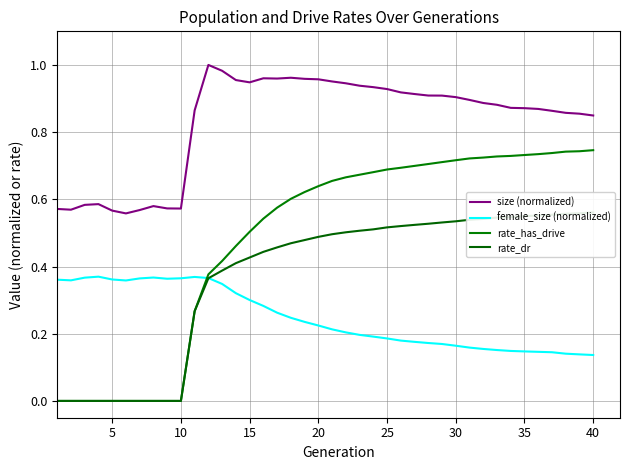

What are all the series names shown in the legend?

size (normalized), female_size (normalized), rate_has_drive, rate_dr